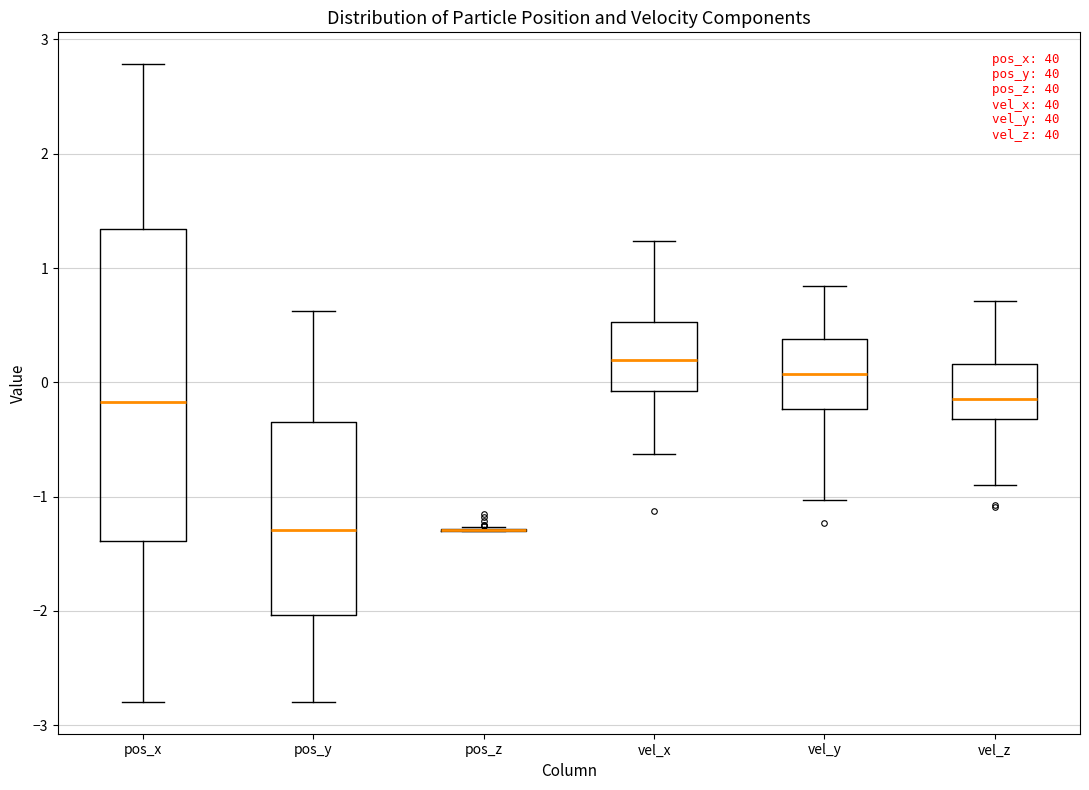

Where is the upper edge of the box for vel_y on the y-axis? The values are not printed on the chart, so give them approximately, as read against the axis.

0.4